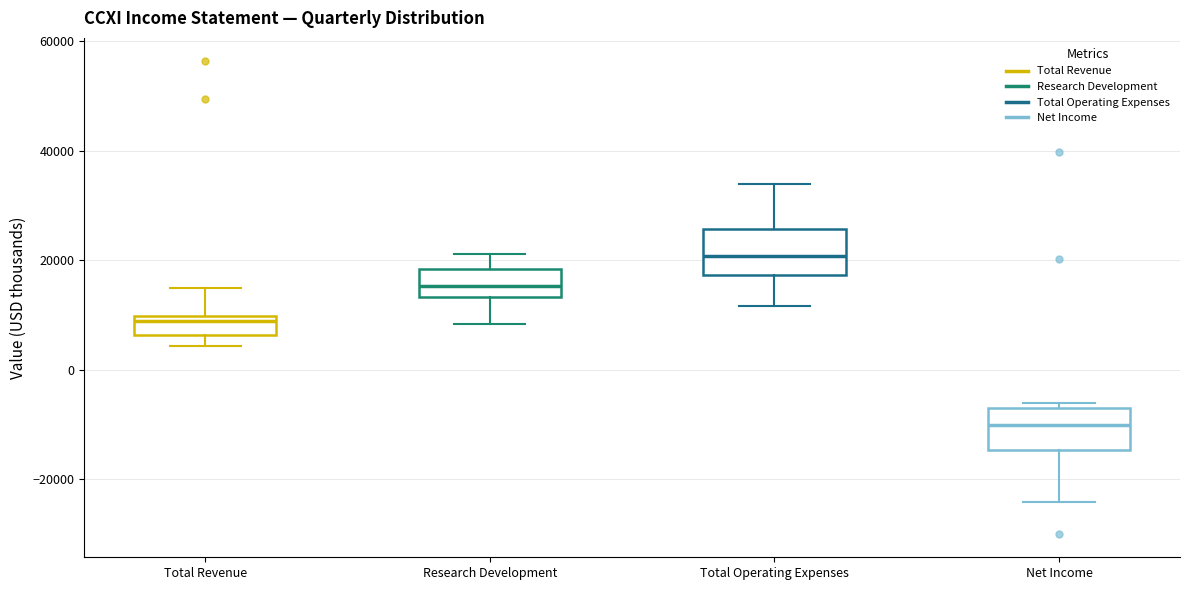

Which box's median line is the highest?

Total Operating Expenses